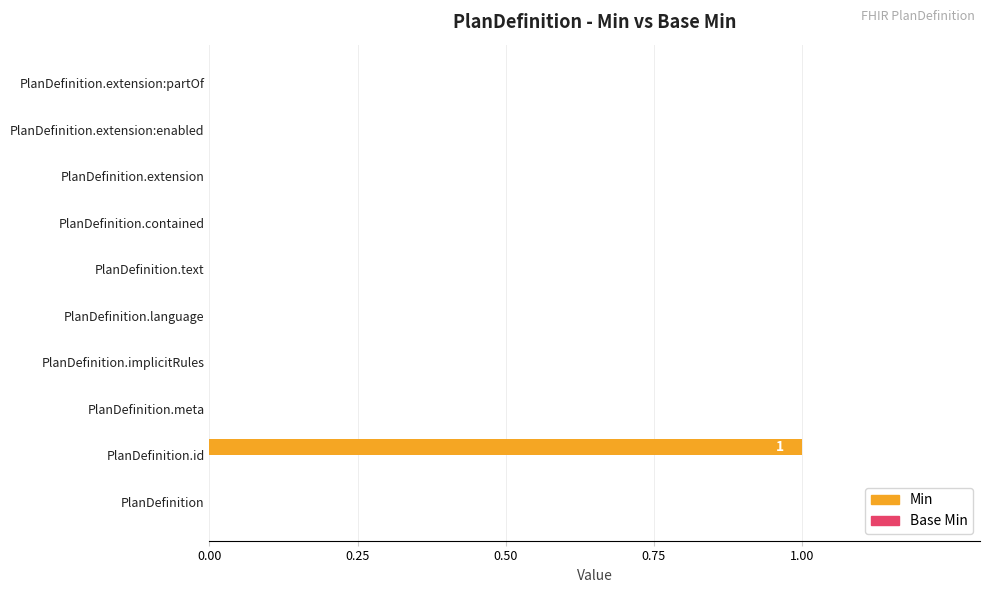

Is it true that the value at PlanDefinition.extension is 0?

True